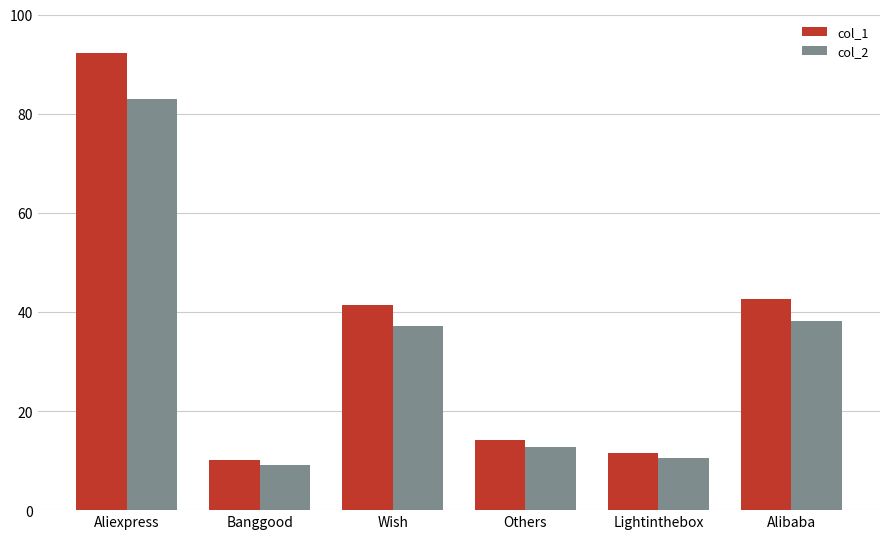

Reading left to right, what are all the values shown in this chart?

col_1: Aliexpress=92.3	Banggood=10.1	Wish=41.3	Others=14.3	Lightinthebox=11.6	Alibaba=42.5
col_2: Aliexpress=83.0	Banggood=9.1	Wish=37.2	Others=12.8	Lightinthebox=10.4	Alibaba=38.3